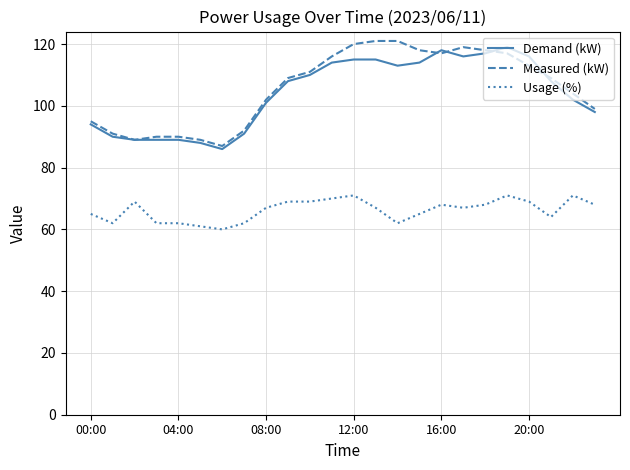

True or false: Measured (kW) and Usage (%) cross at least once.

False